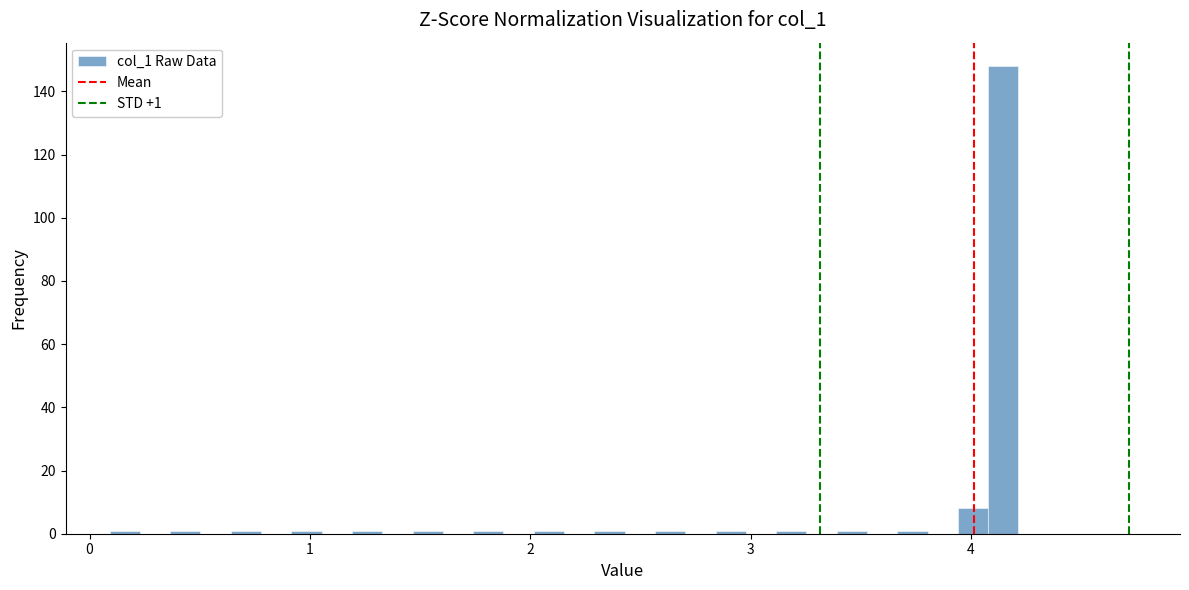

Around what value on the x-axis is the tallest bar? Give the approximate position of its centre, as read against the axis.

4.1